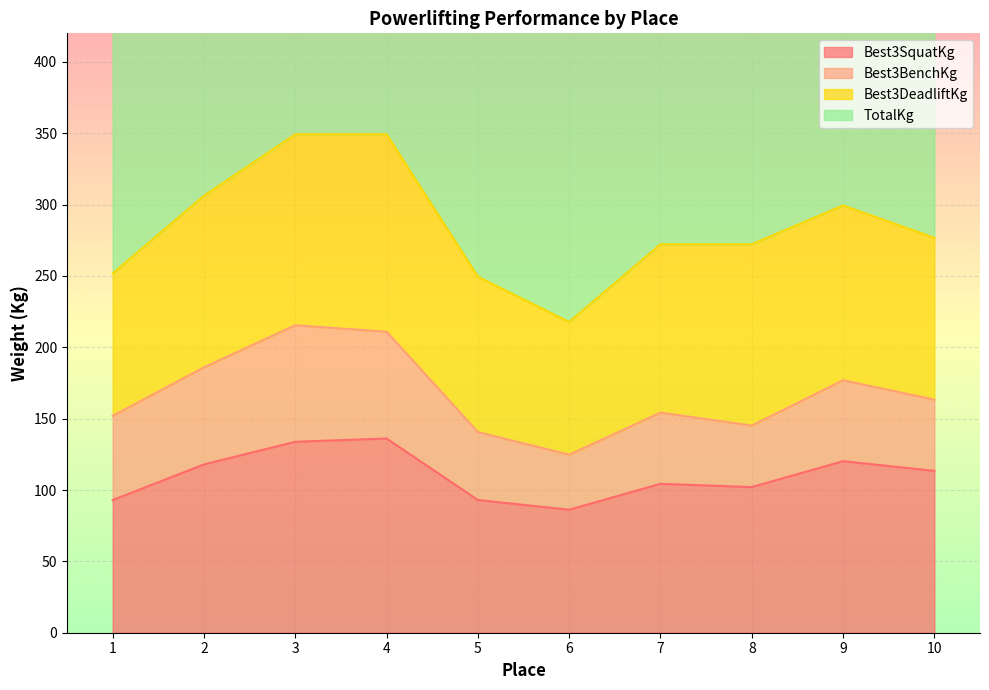

What is the highest value of the TotalKg series?

698.5